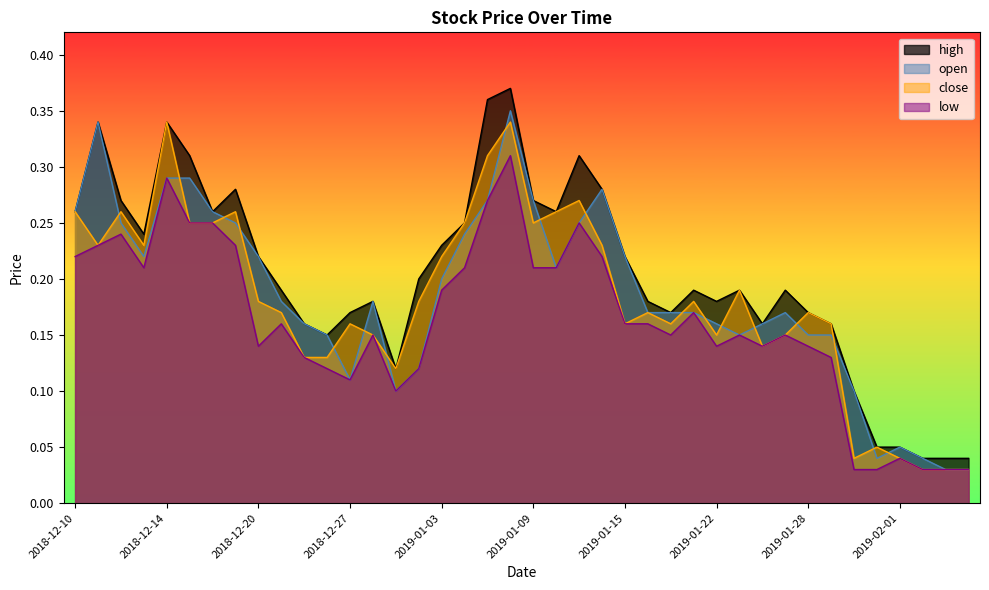

True or false: close and low cross at least once.

False